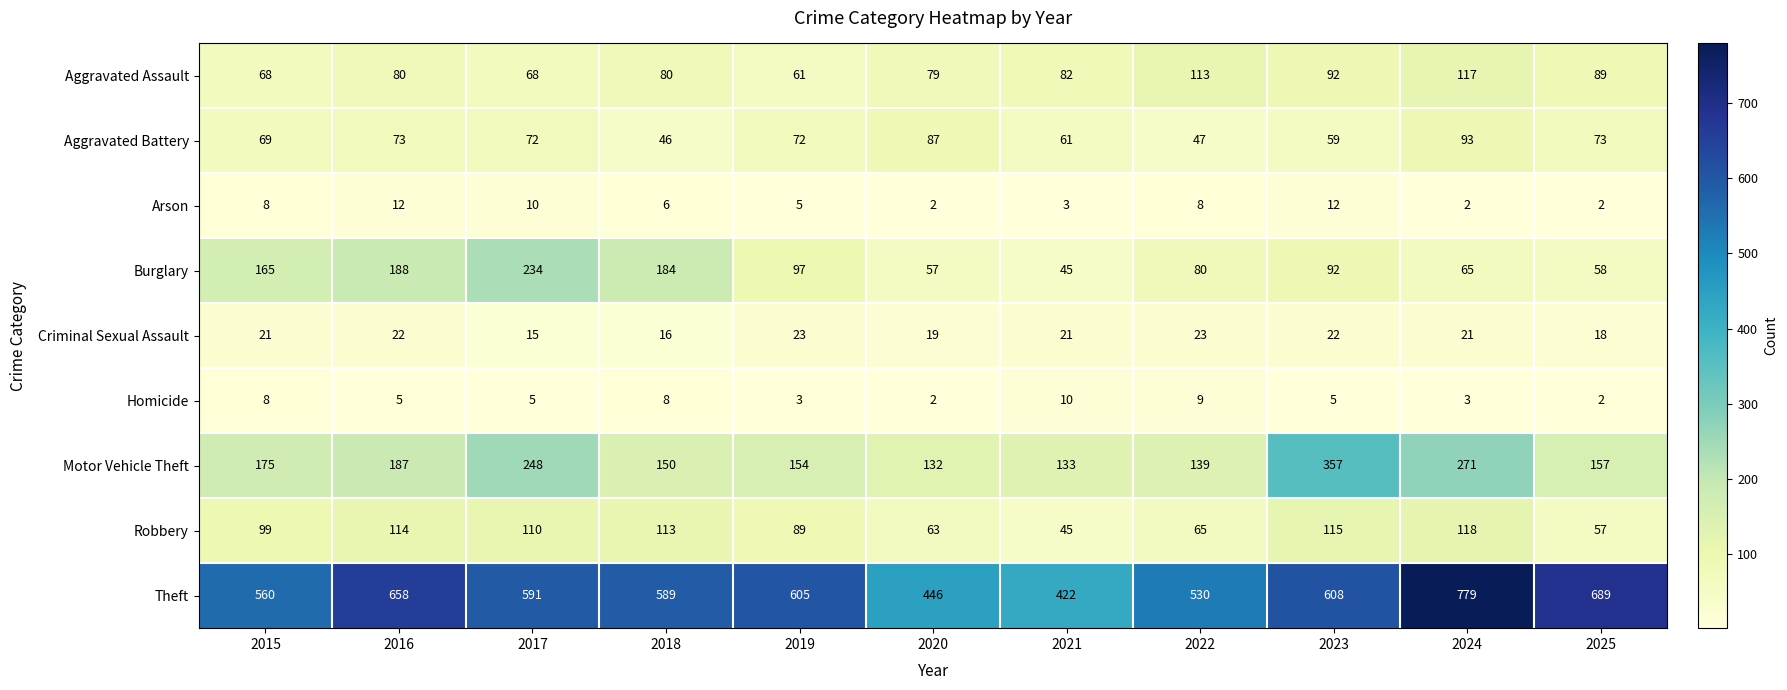

Read the Homicide value at 2017.

5